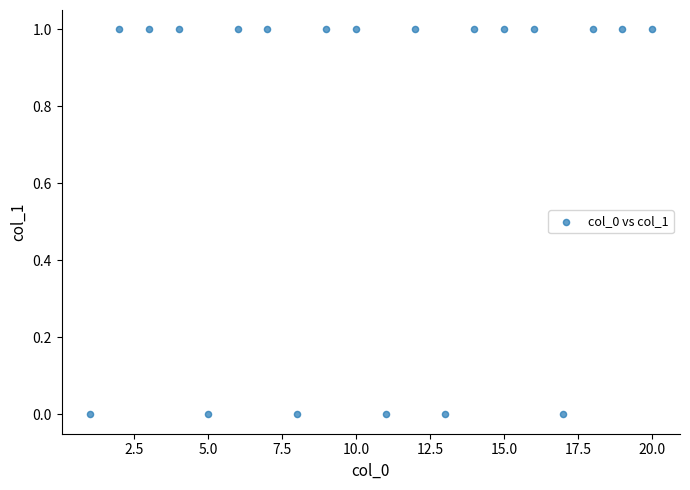

What is the range of X values (max minus min)?

19